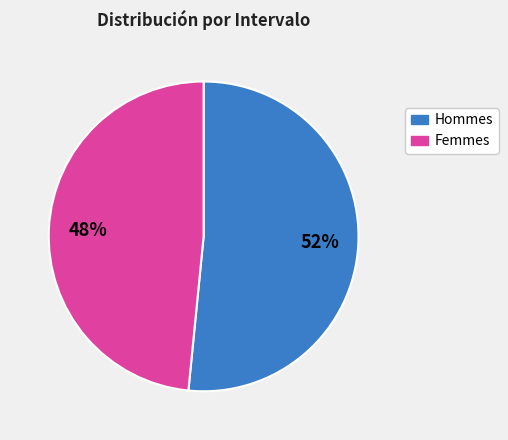

Is there any slice that represents more than half of the pie?

Yes